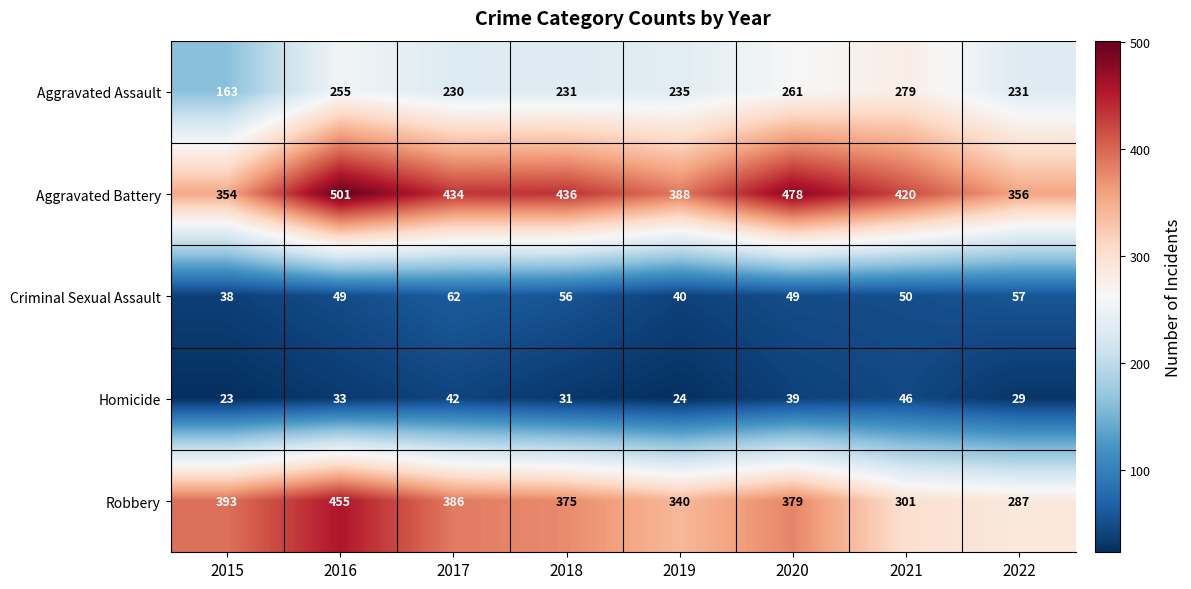

Which label corresponds to the smallest value in the chart?

2015